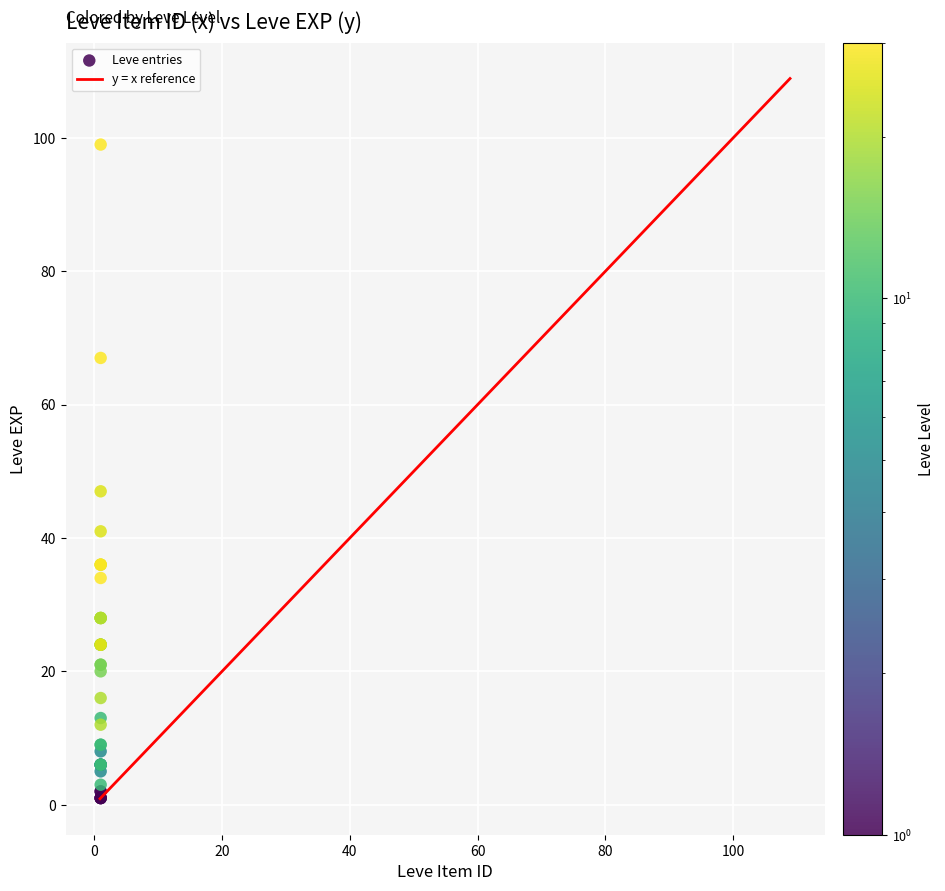

What Y value in the scatter plot is closest to 50?

47